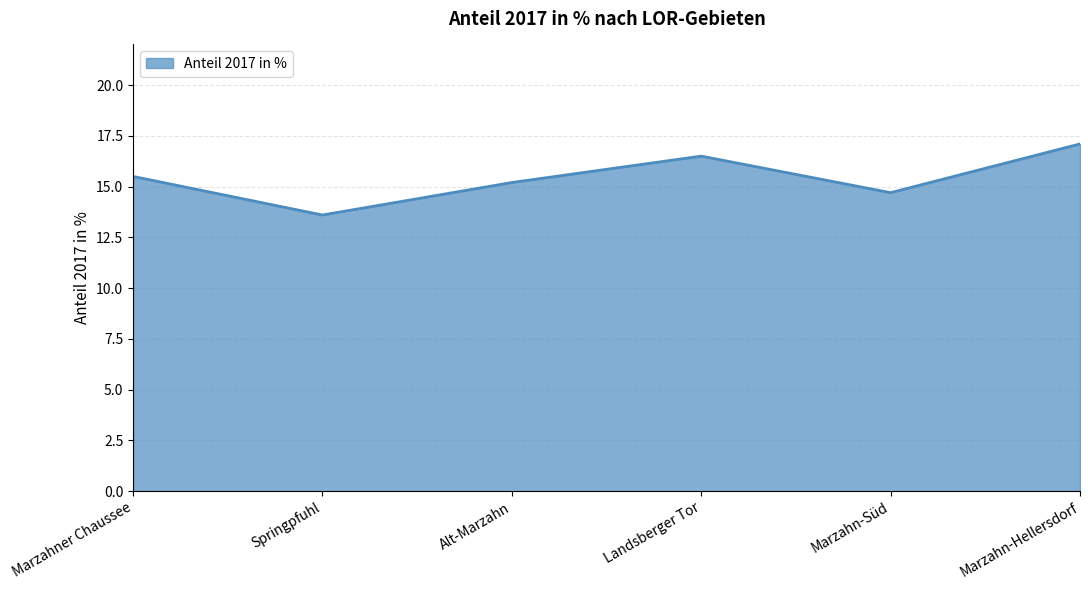

Is it true that the value at Marzahn-Hellersdorf is 27.3?

False